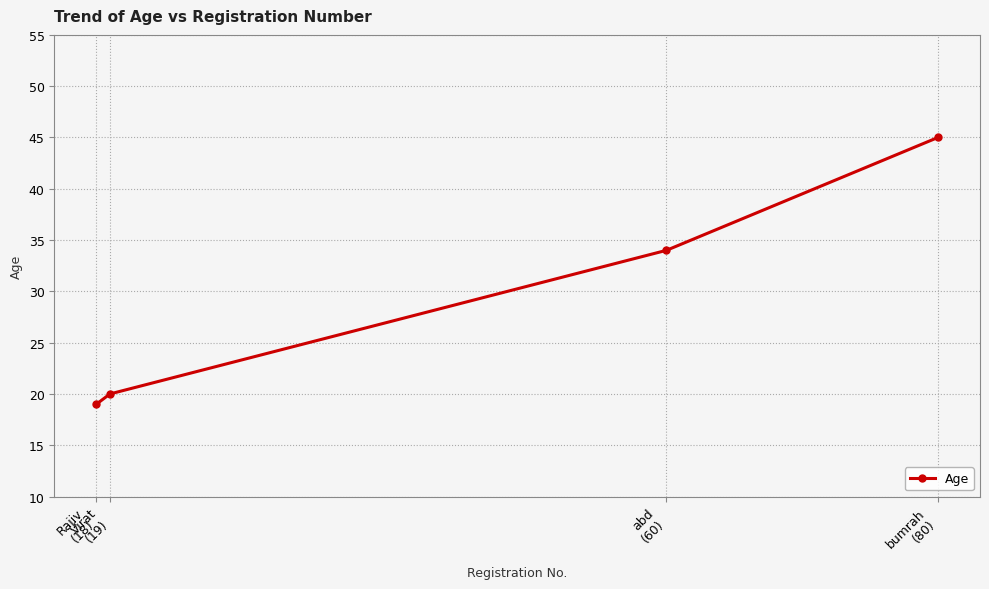

True or false: the data shows 27 at Virat
(19).

False